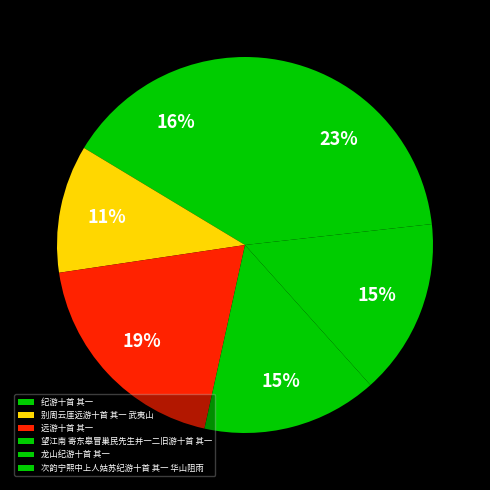

Is there a majority slice in this chart?

No